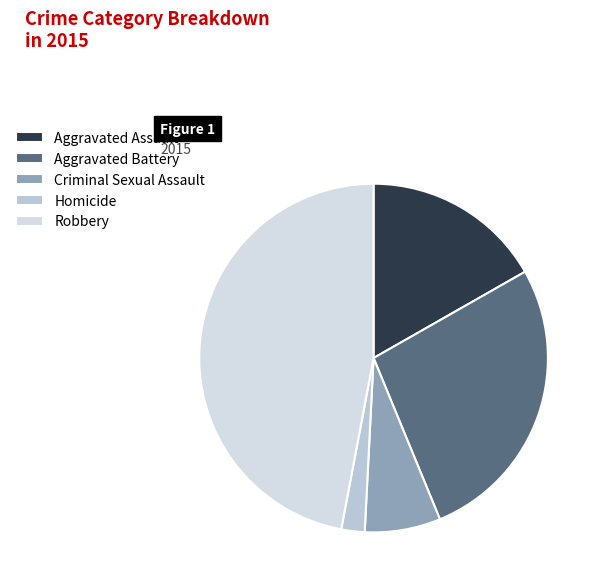

The Robbery slice represents 45% of the pie. True or false?

False